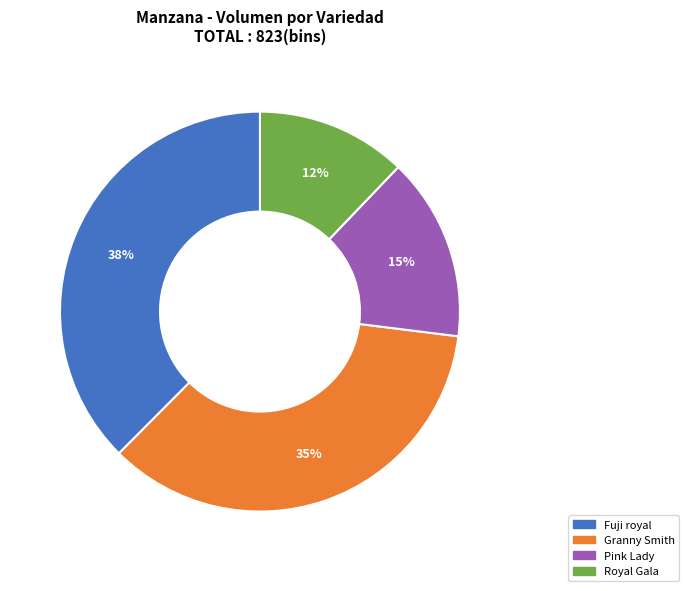

To the nearest percent, what percentage of the pie is Royal Gala?

12%